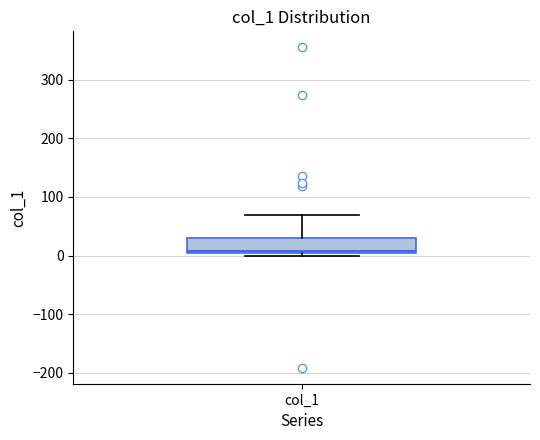

Where does the upper whisker of the box for col_1 end on the y-axis? The values are not printed on the chart, so give them approximately, as read against the axis.

70